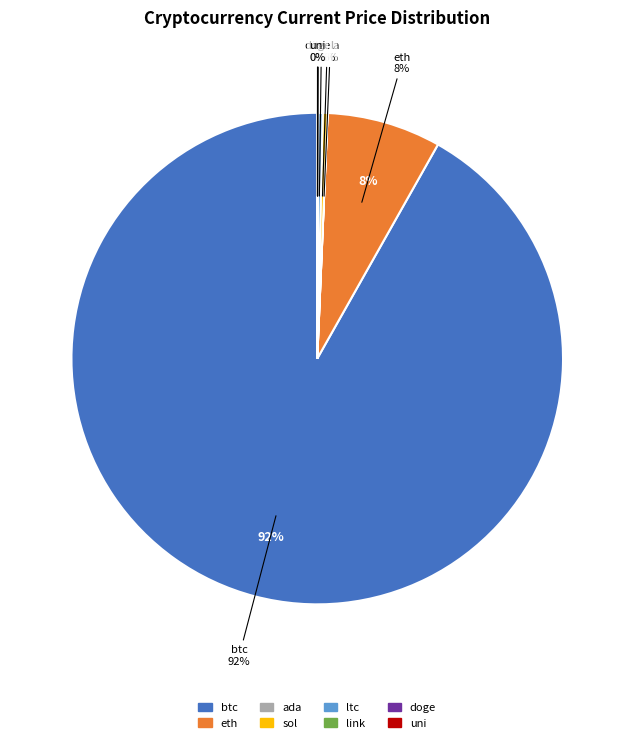

How many slices are in this pie chart?

8